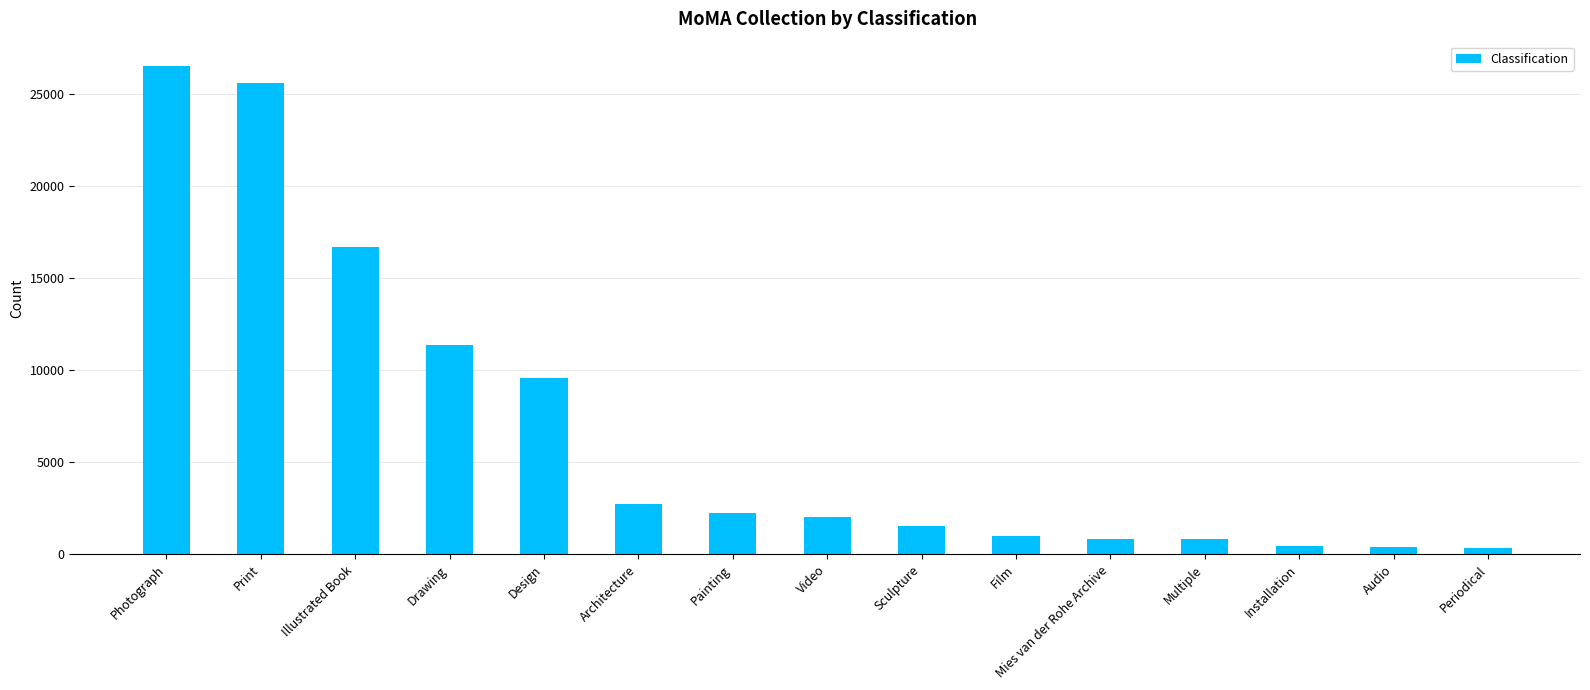

What is the average value?

6818